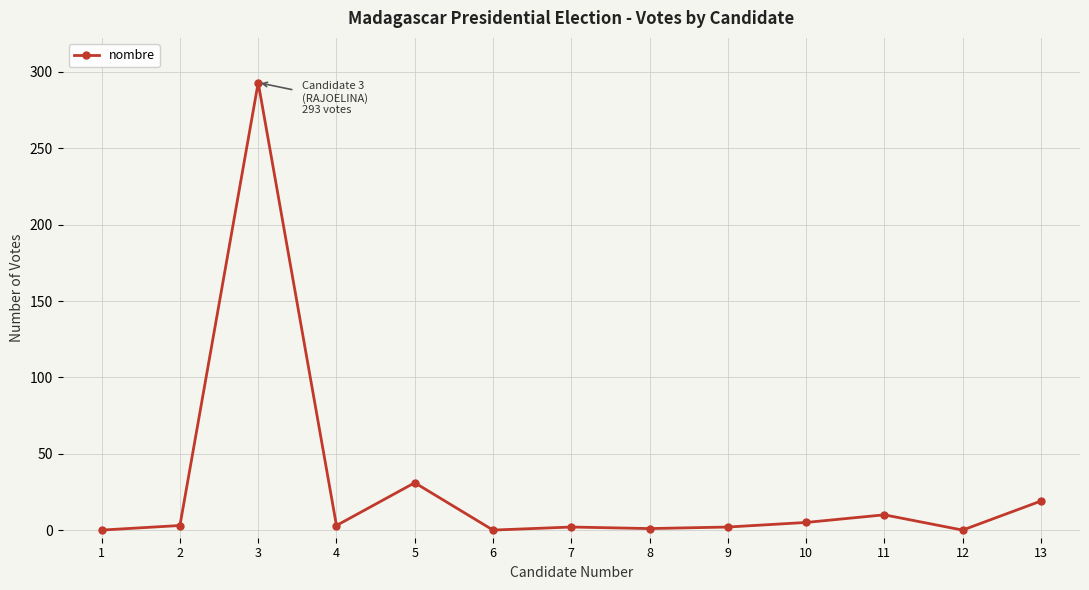

True or false: the data has more than 0 interior local peaks.

True